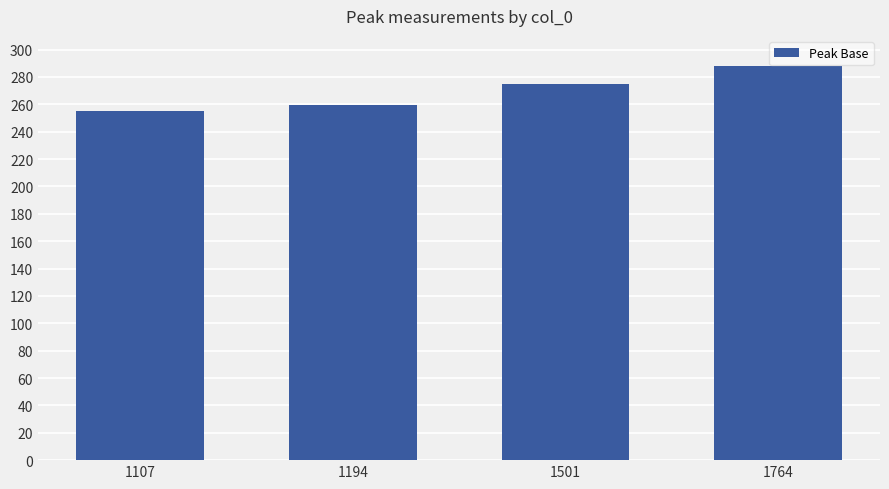

What is the change in value from 1194 to 1764?

+28.5